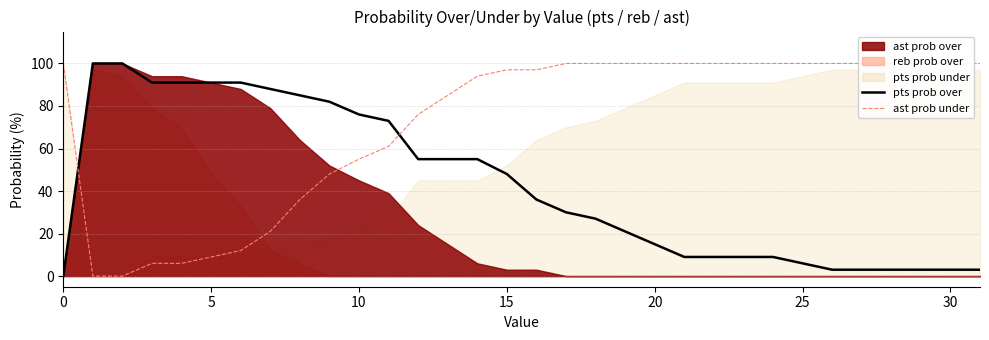

Which series ends up on top after the final intersection of ast prob under and pts prob over?

ast prob under